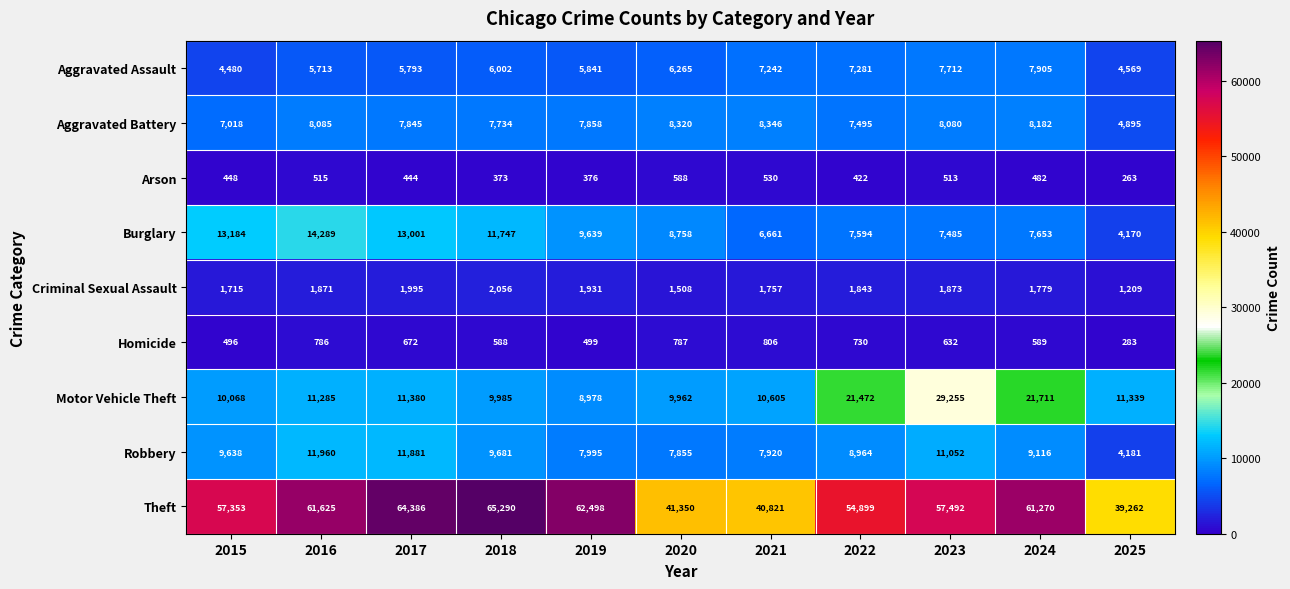

At how many categories does at least one series exceed 44444?

8